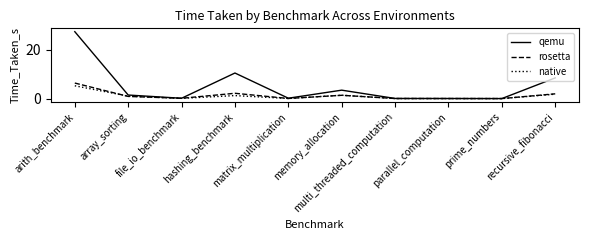

Which series has the widest spread of values?

qemu